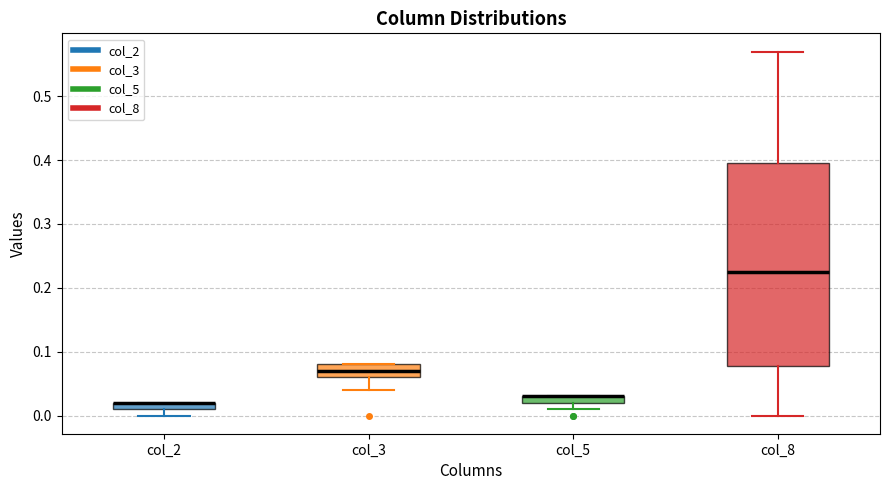

Comparing the boxes themselves (not the whiskers), which one is the tallest?

col_8